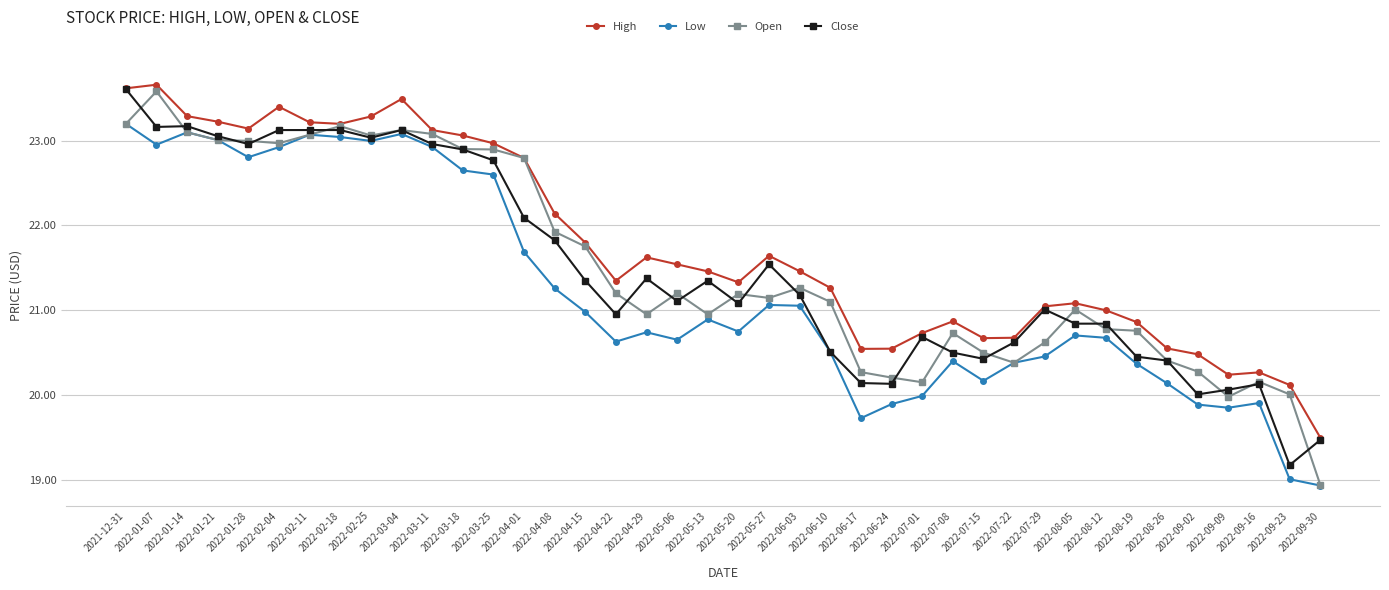

What is the label of the 11th point from the right?

2022-07-22